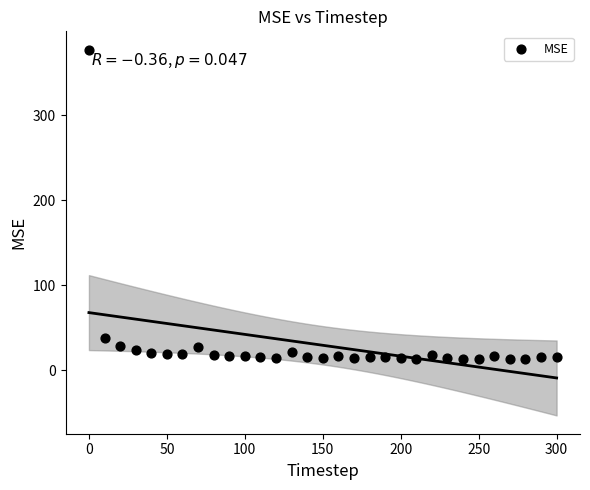

What Y value in the scatter plot is closest to 195?

38.0